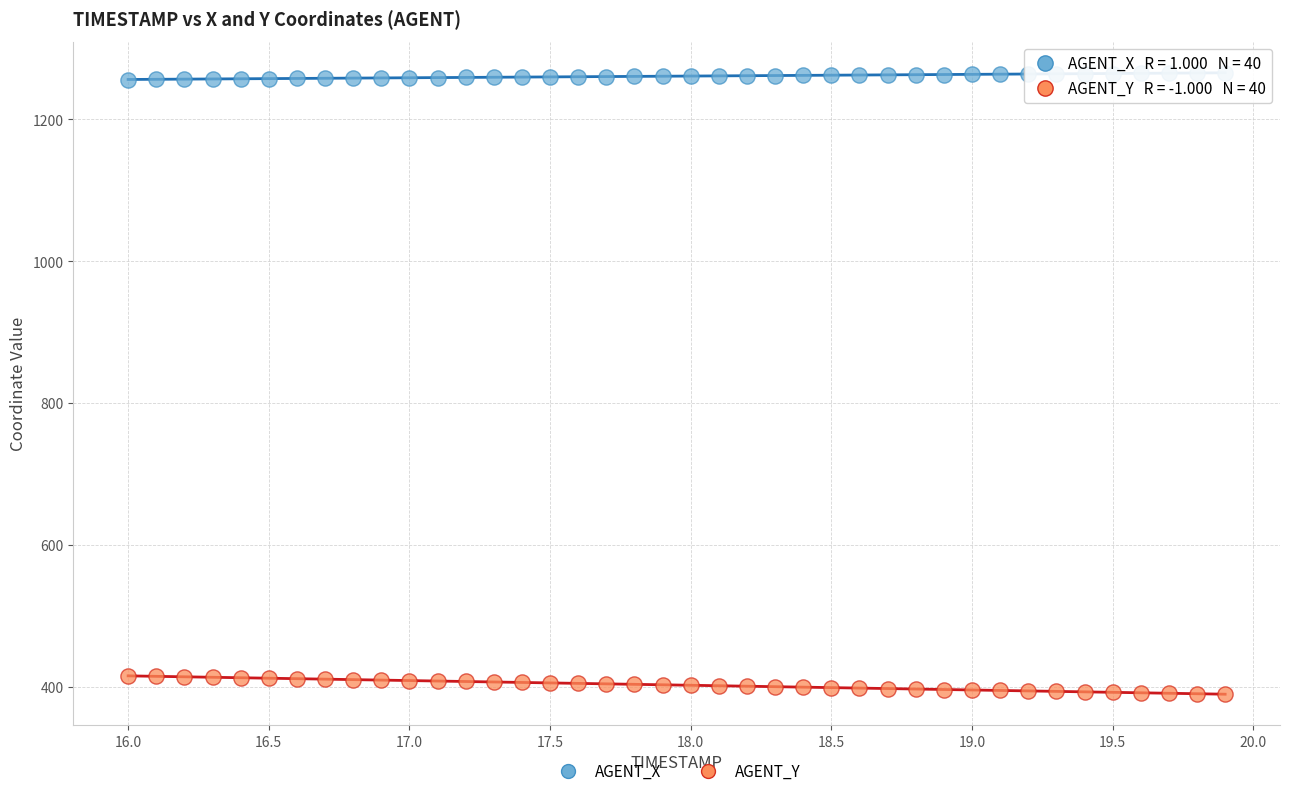

Which series reaches the maximum Y coordinate?

AGENT_X